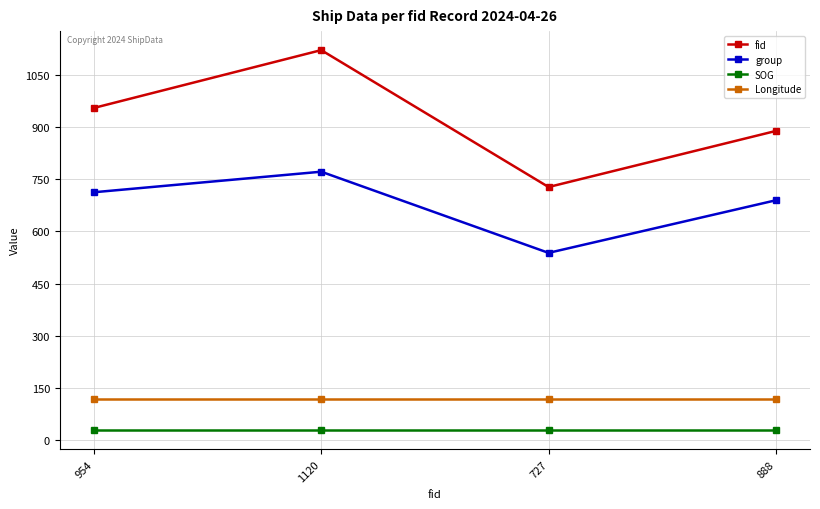

At how many categories does at least one series exceed 476?

4